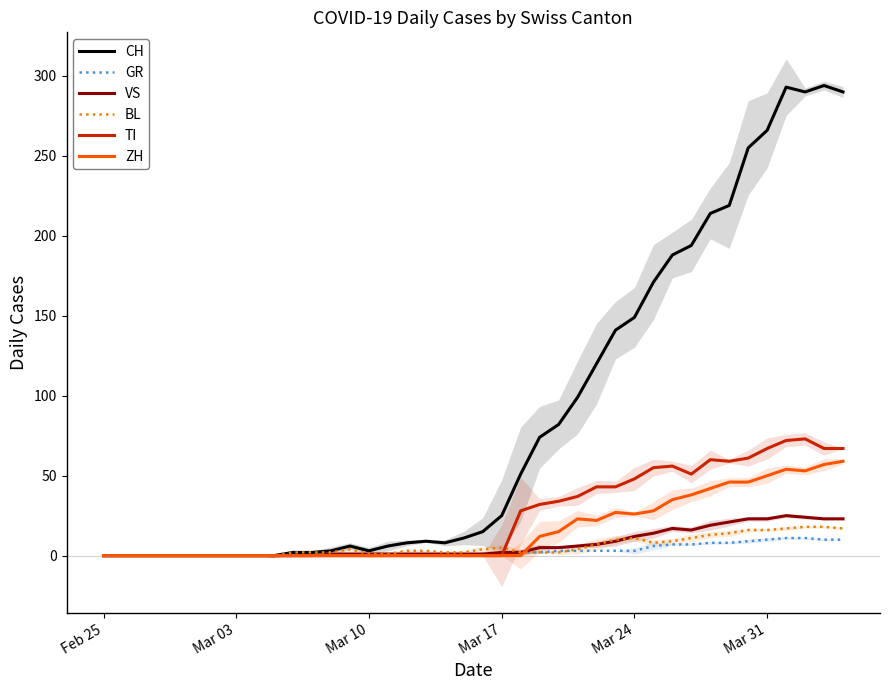

What is the maximum value for CH?

294